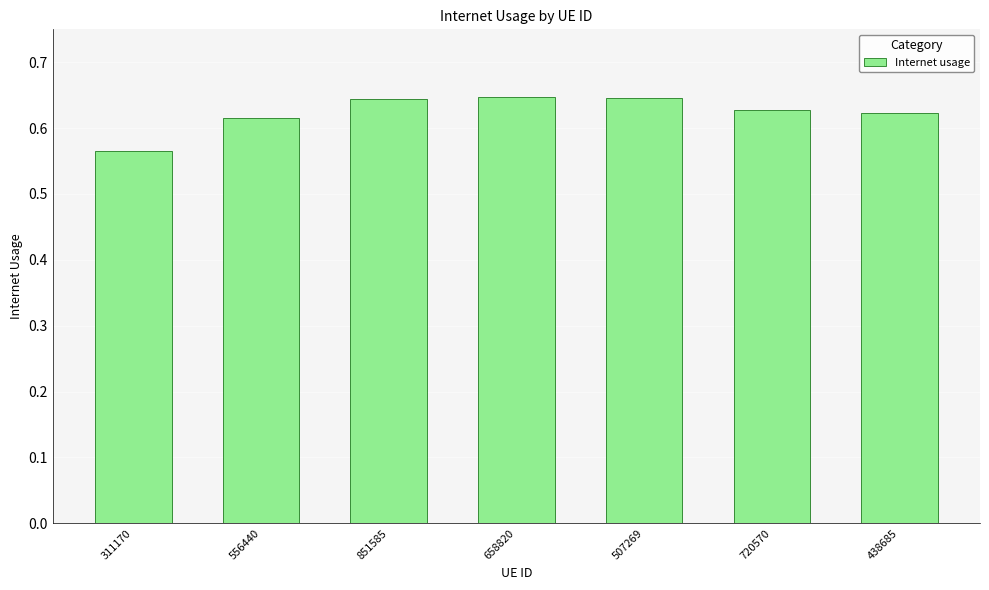

How many values are between 0 and 1?

7